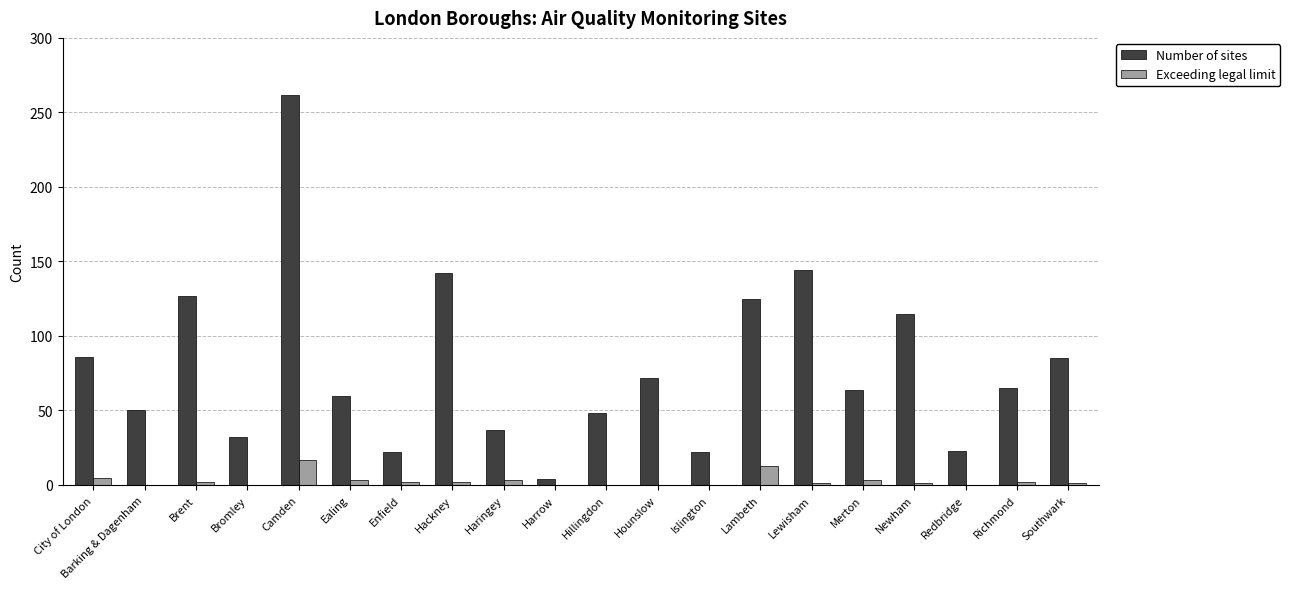

Where does the Exceeding legal limit series first go above 2?

City of London